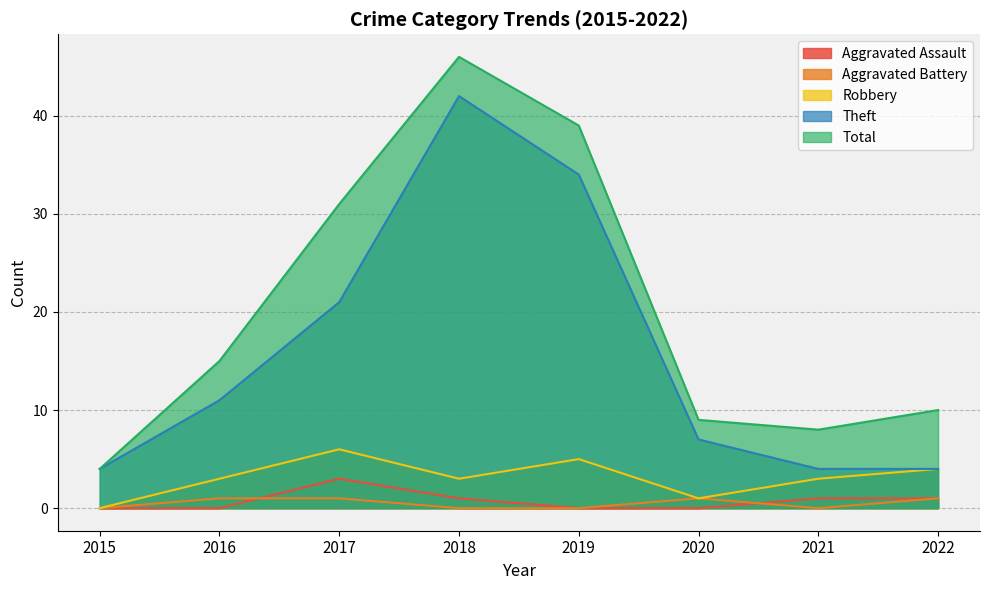

What is the sum of the Total values at 2015 and 2021?

12